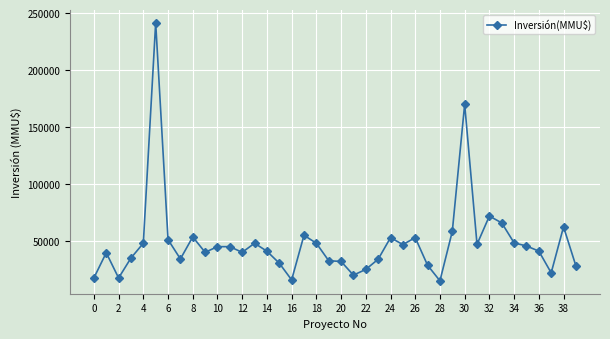

What is the value of the 8th point from the left?

34200